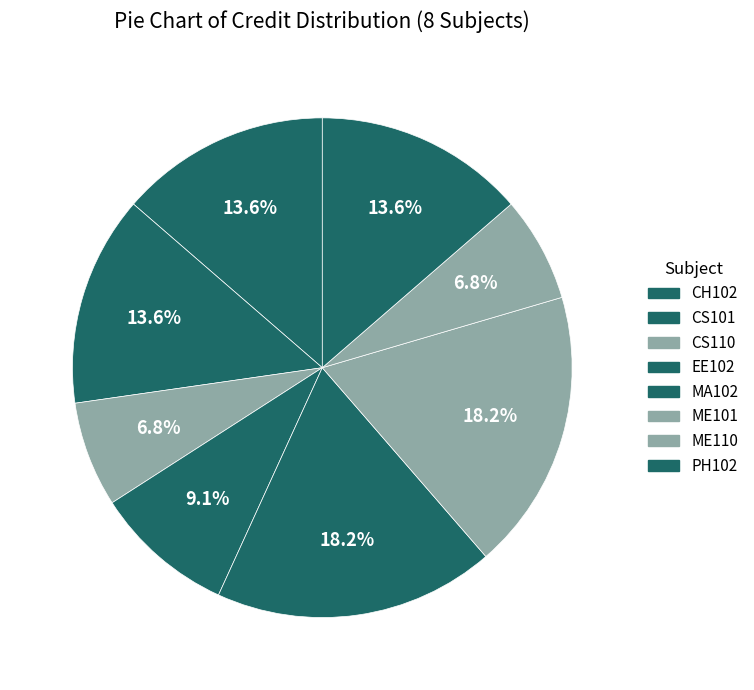

Count the number of slices in the pie.

8